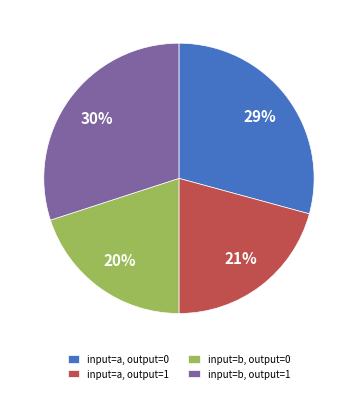

Rank the categories by value from lowest to highest.

input=b, output=0, input=a, output=1, input=a, output=0, input=b, output=1